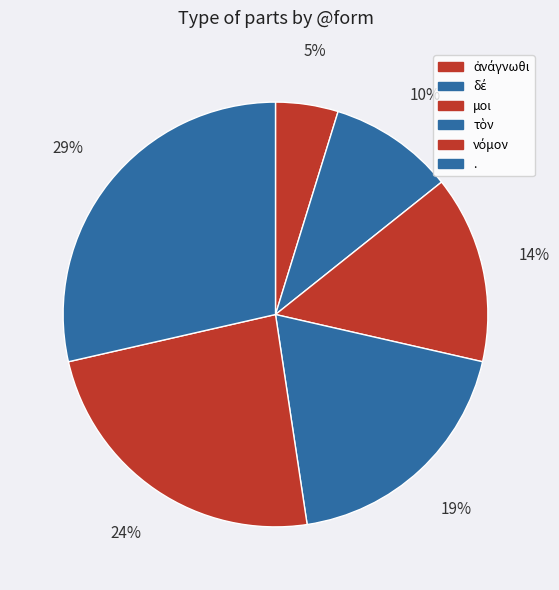

How many slices are in this pie chart?

6